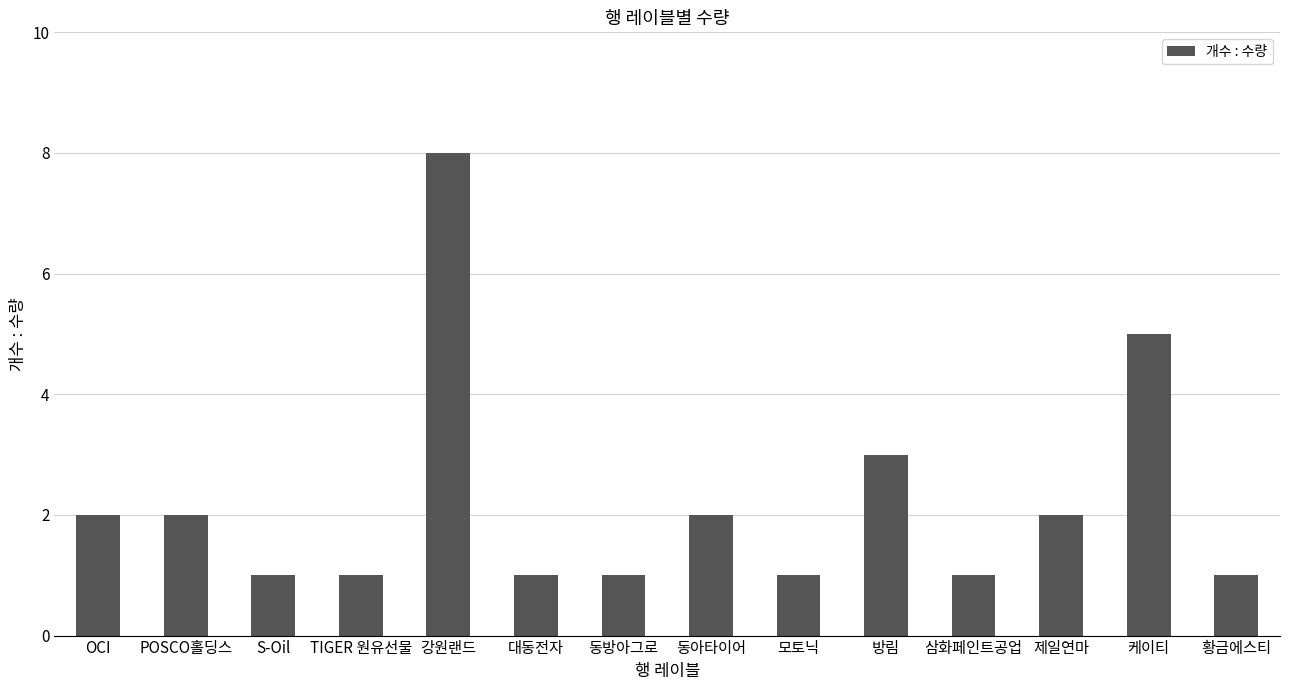

Does the chart contain stacked bars?

No